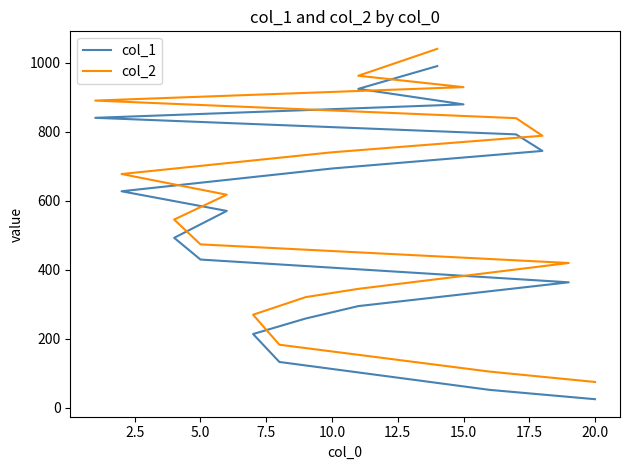

True or false: col_2 has a value of 369 at 10.

False